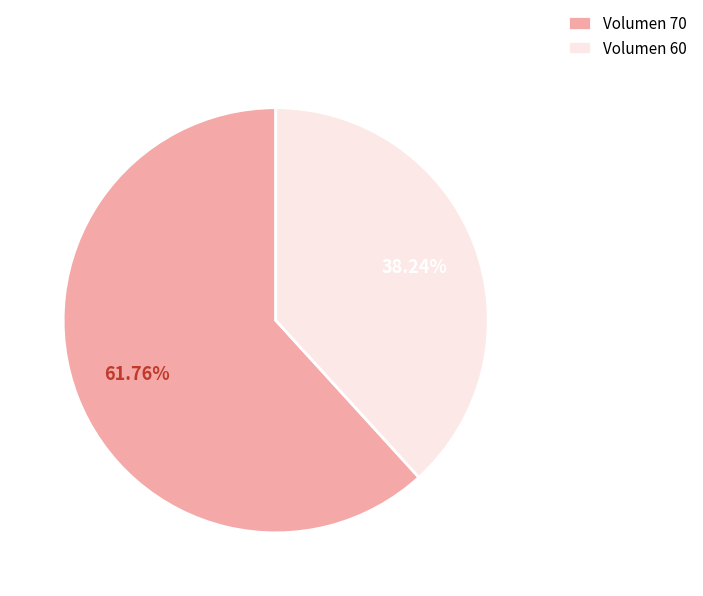

Is Volumen 60 the majority of the pie?

No